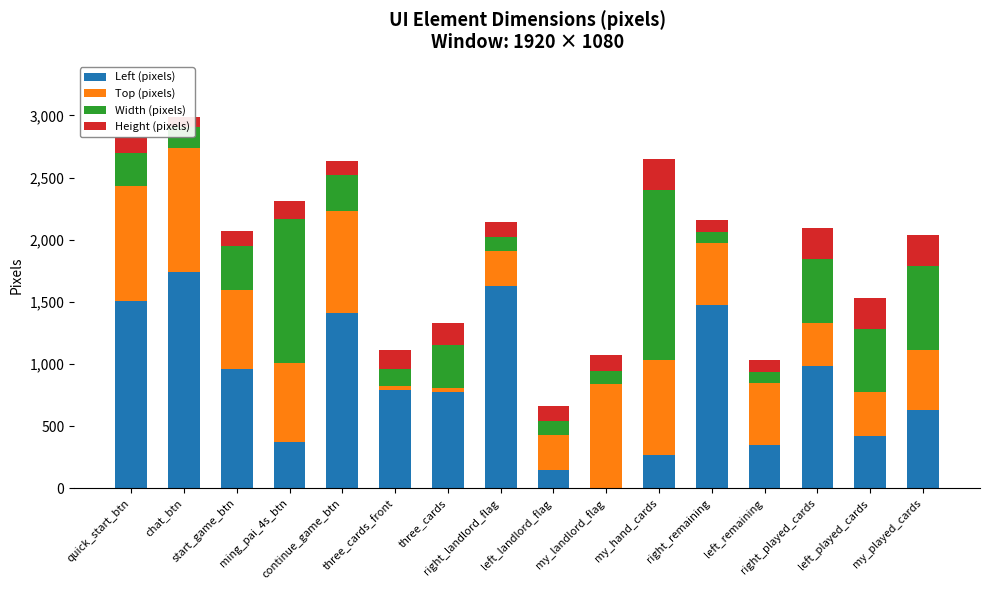

True or false: Top (pixels) has a value of 854 at right_remaining.

False